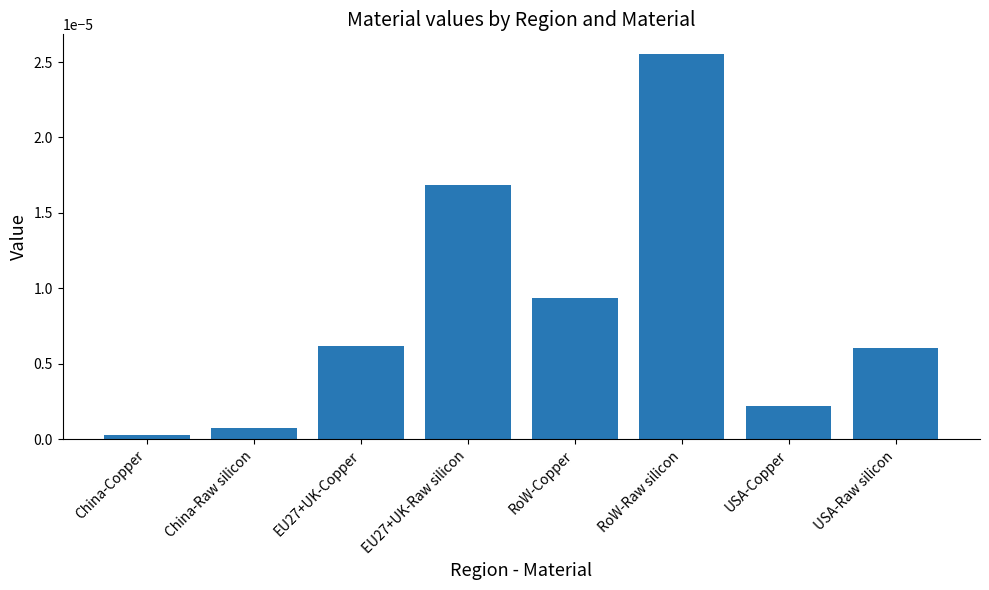

What is the label of the 6th bar from the left?

RoW-Raw silicon